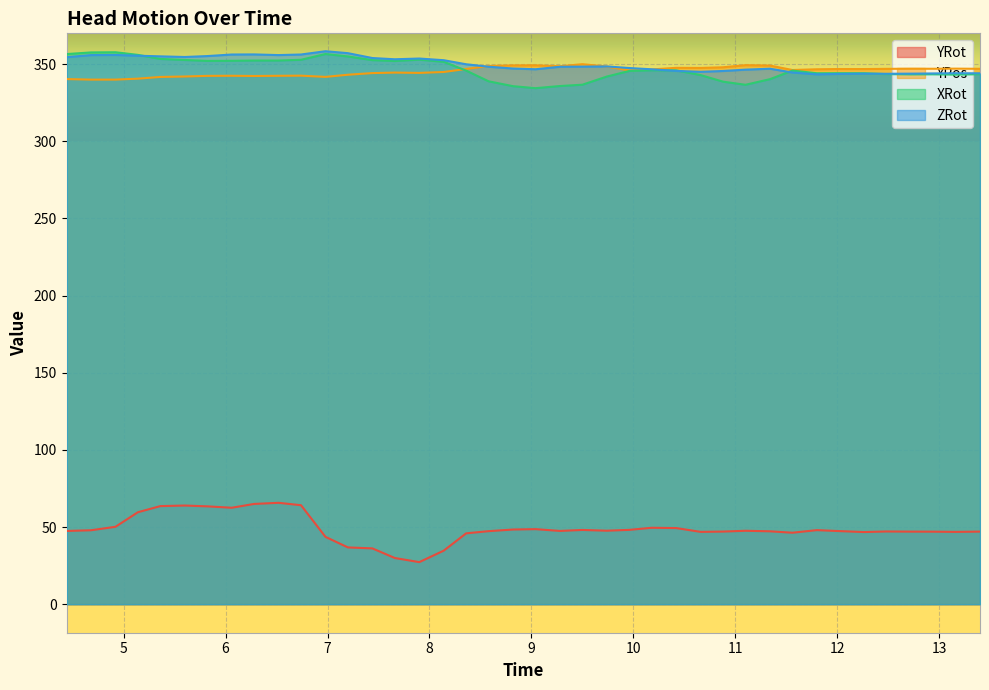

Which series has the largest range (max minus min)?

YRot